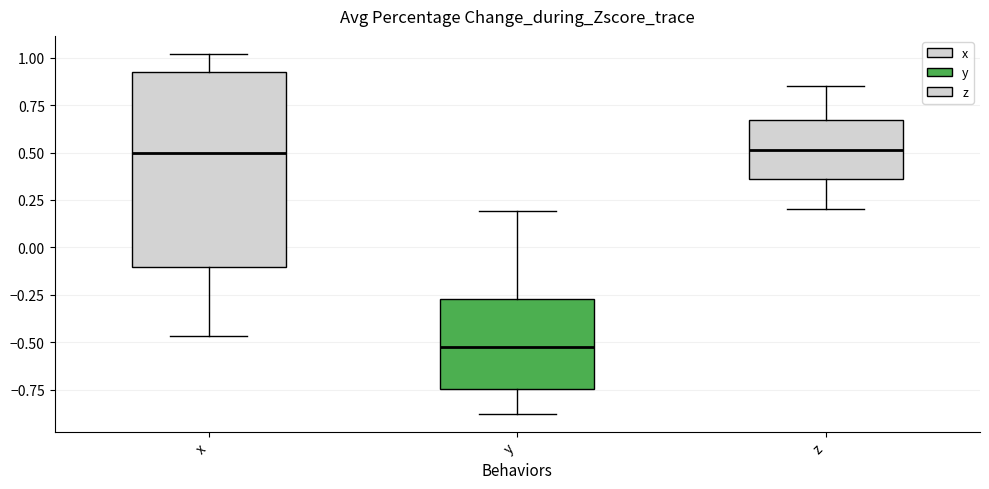

Which box has the lowest median line?

y